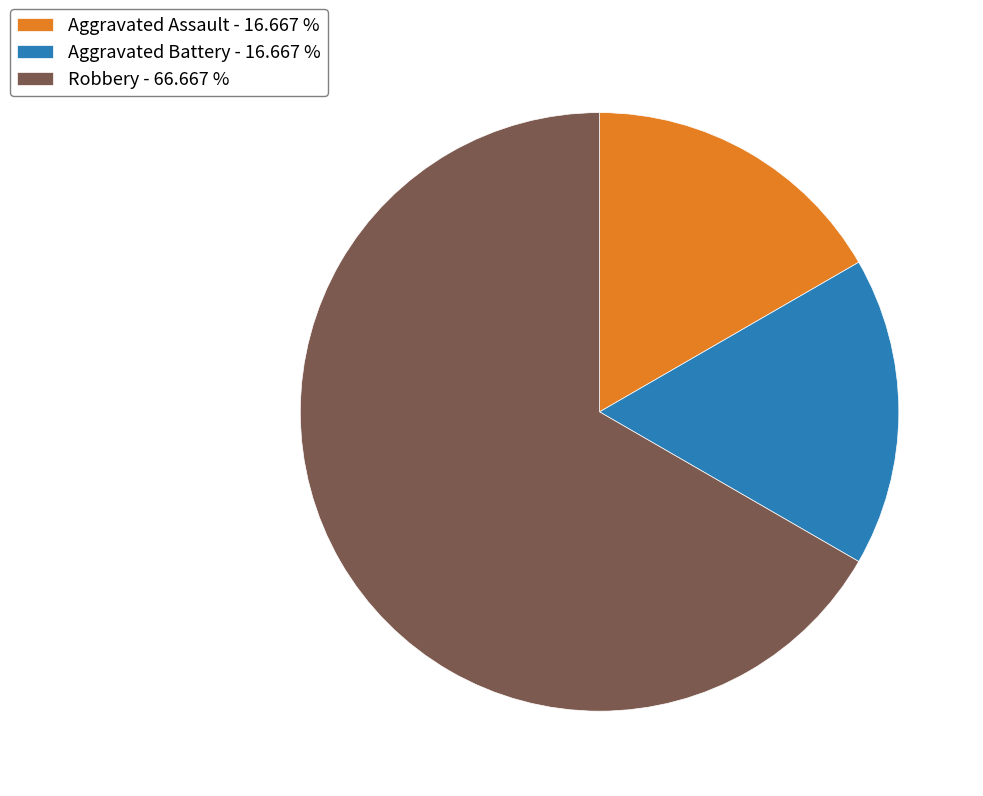

Count the number of slices in the pie.

3